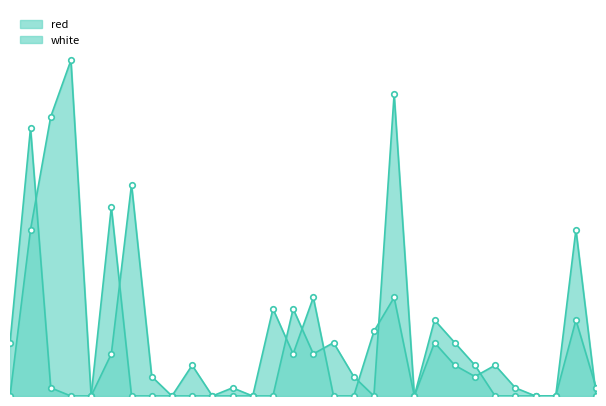

At which category does the chart reach its peak across all series?

34.6